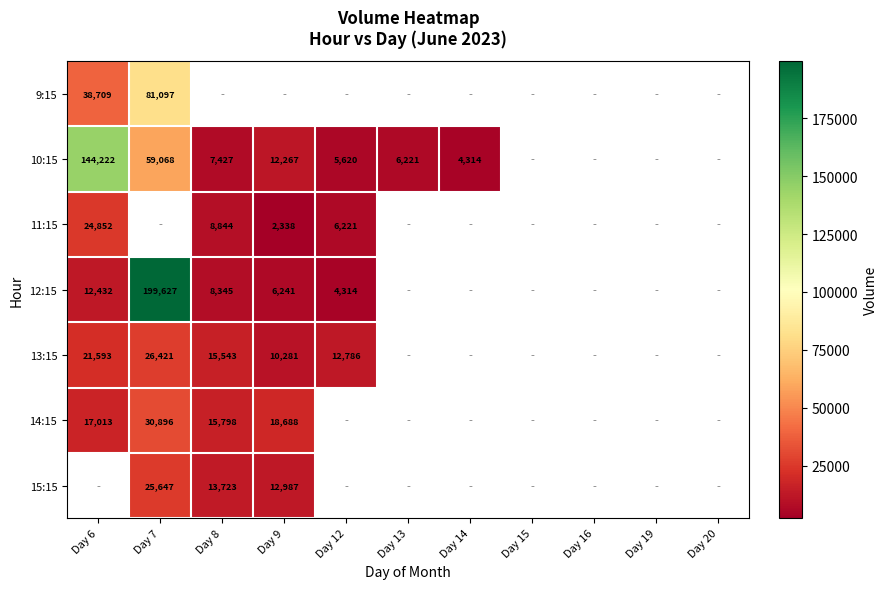

At how many categories does at least one series exceed 121051?

2